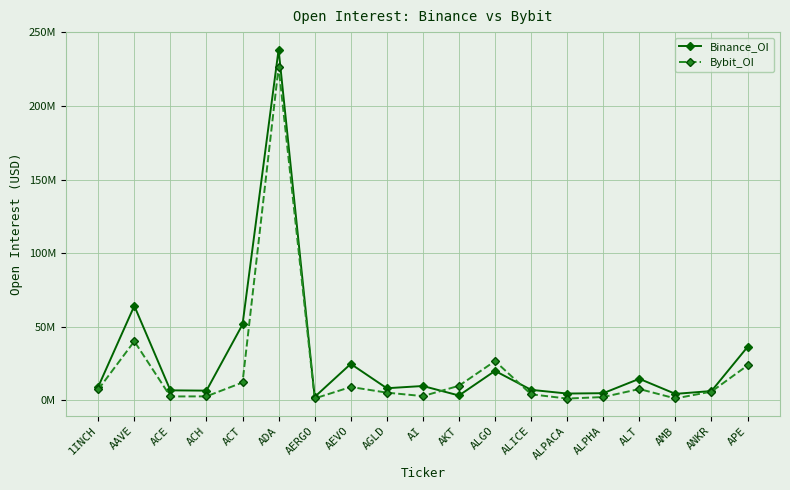

Where is the first local minimum for Binance_OI?

ACH